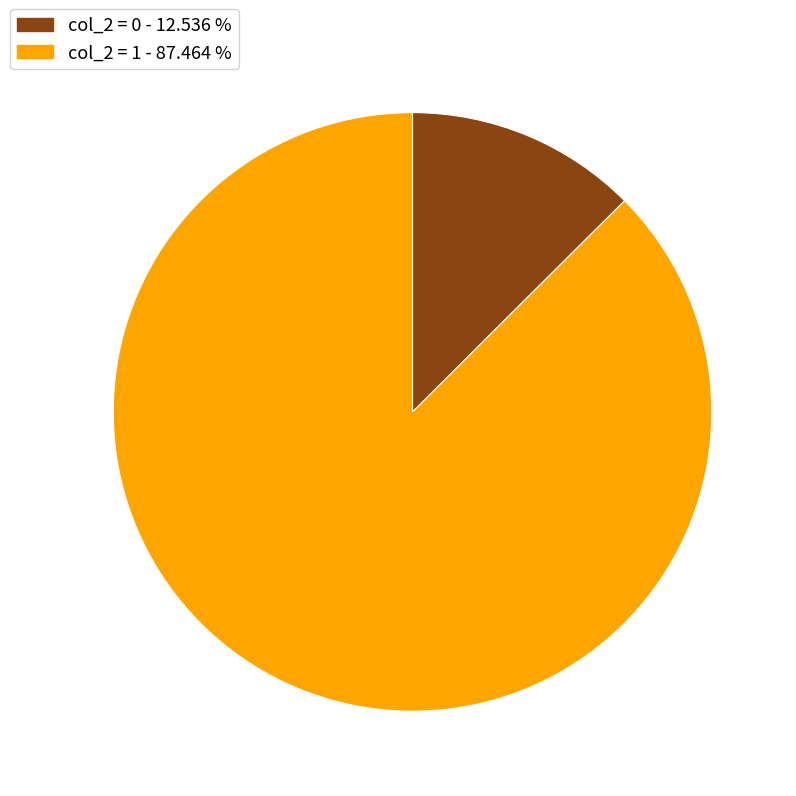

Does any single category account for the majority?

Yes